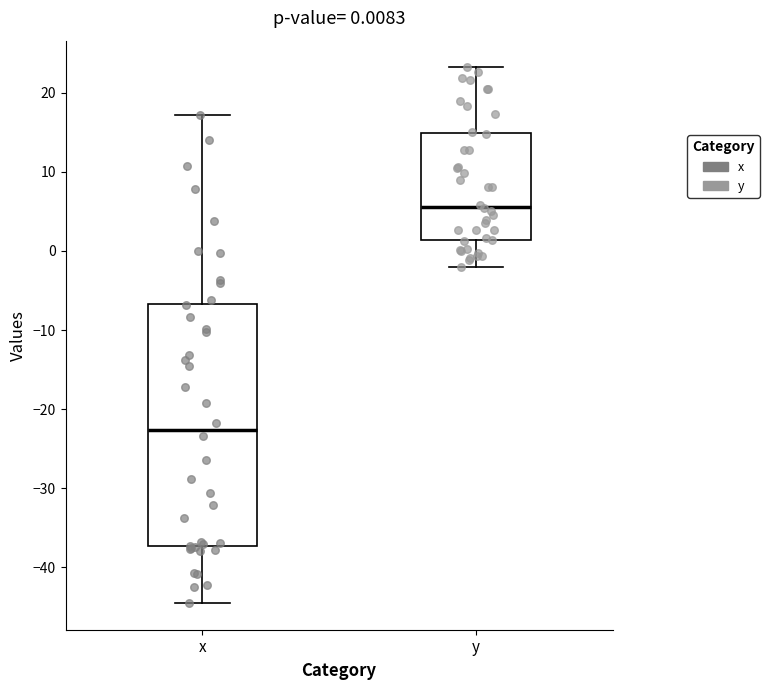

Which box is the tallest, from its lower edge to its upper edge?

x